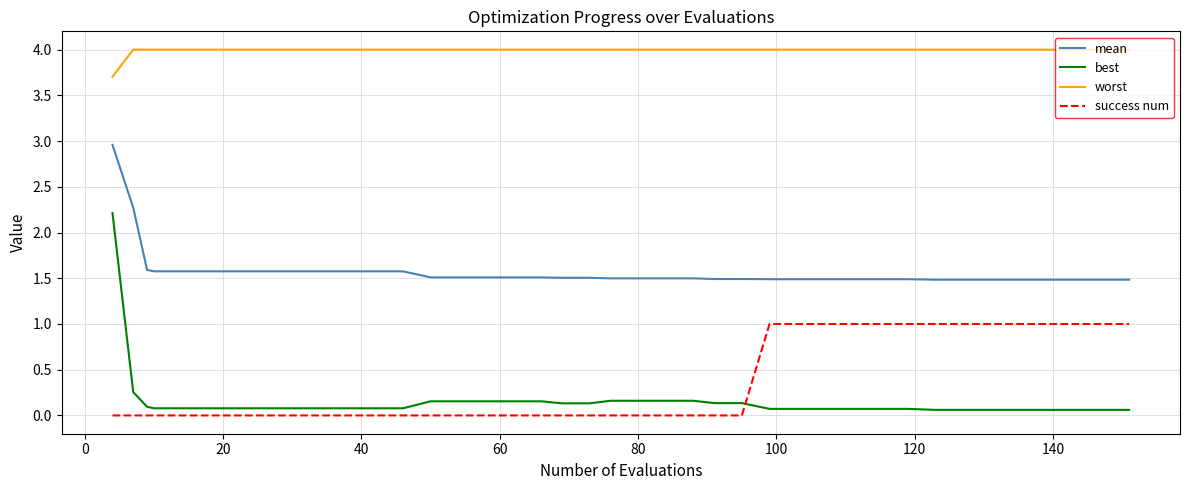

List the series in order of their peak value, highest first.

worst, mean, best, success num